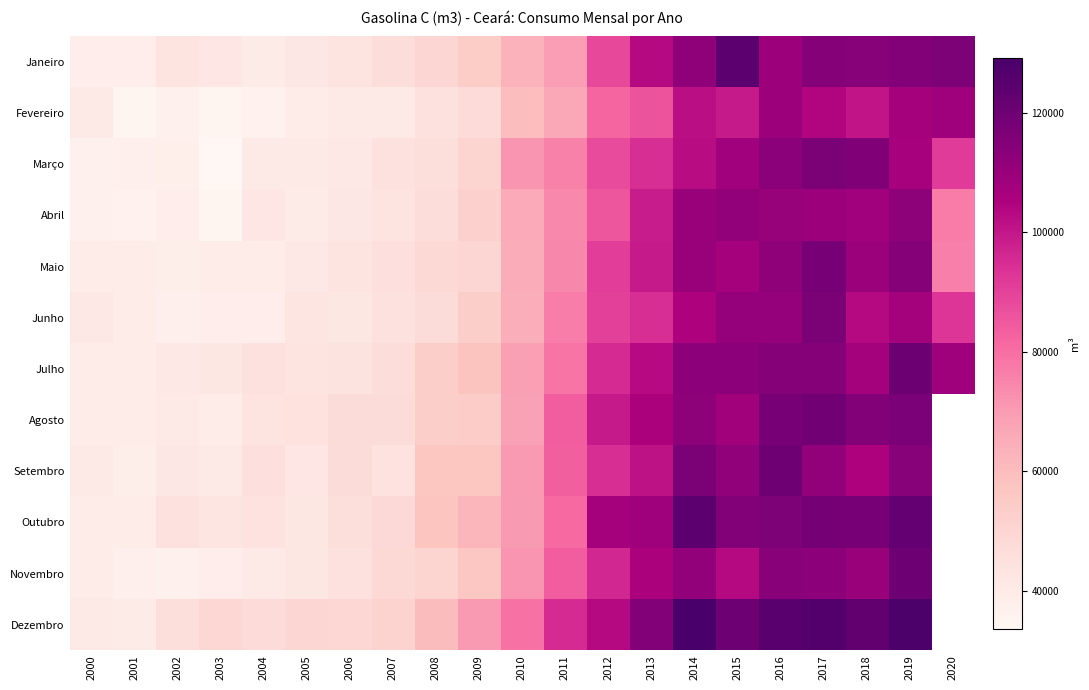

At 2010, list the series in order from smallest to largest.

Fevereiro, Janeiro, Junho, Maio, Abril, Agosto, Julho, Outubro, Setembro, Novembro, Março, Dezembro